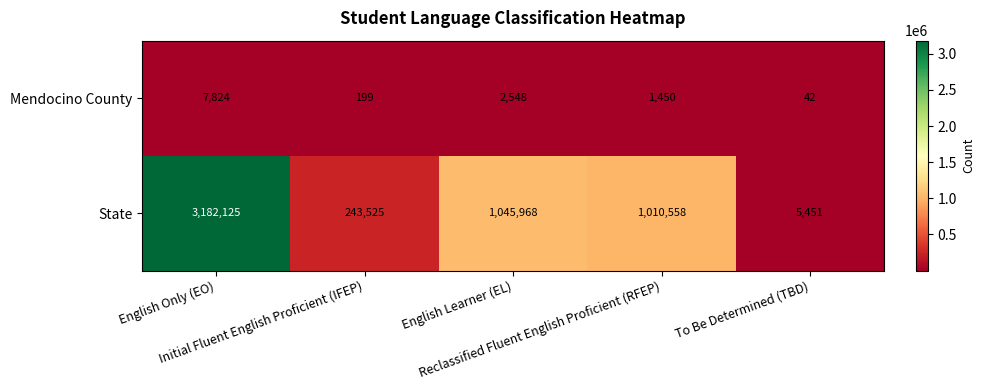

Which series has the widest spread of values?

State